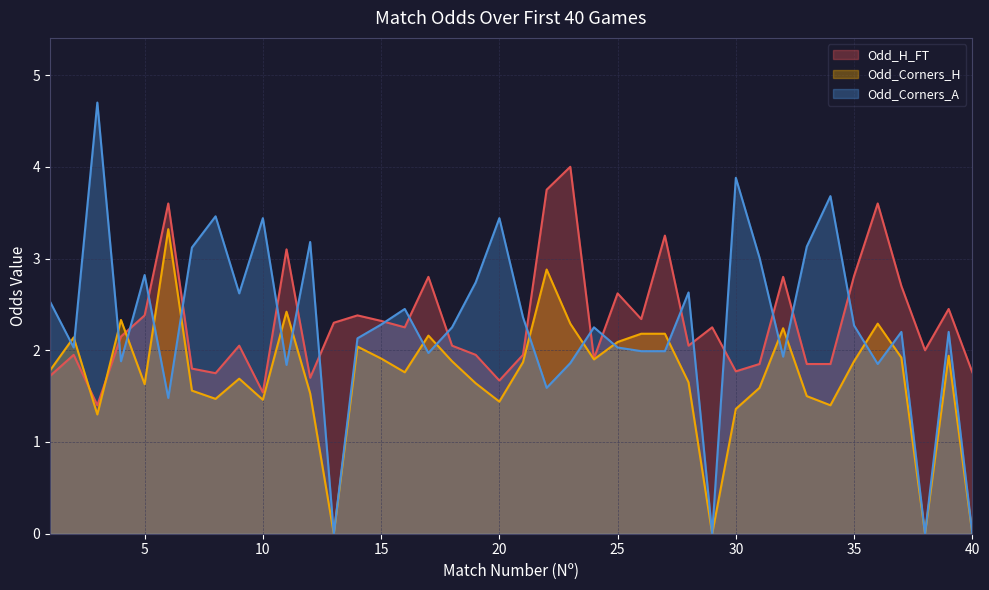

List the series in order of their peak value, highest first.

Odd_Corners_A, Odd_H_FT, Odd_Corners_H